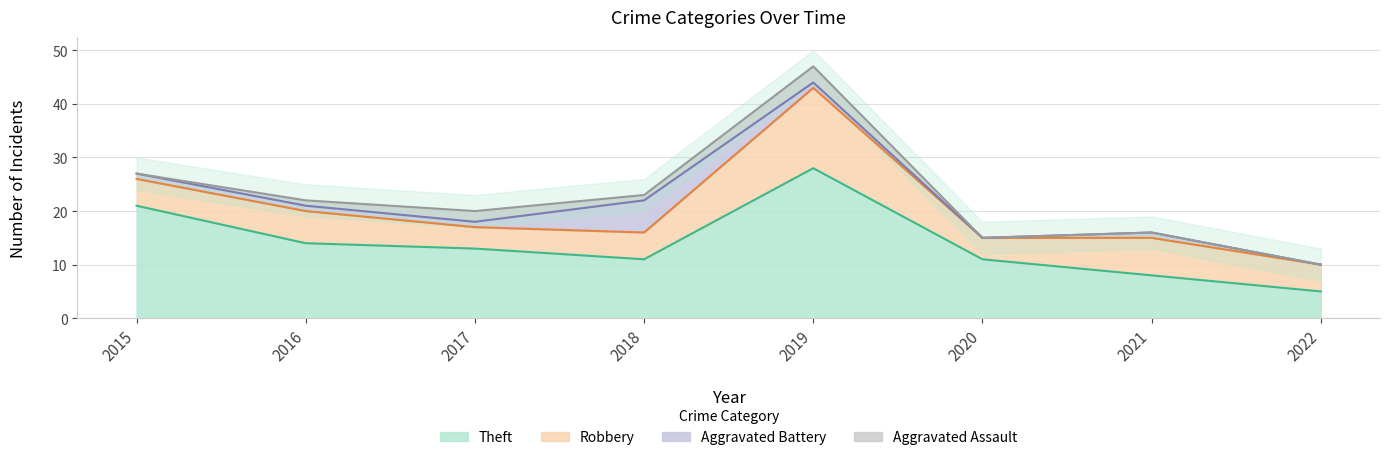

Does the chart have visible grid lines?

Yes